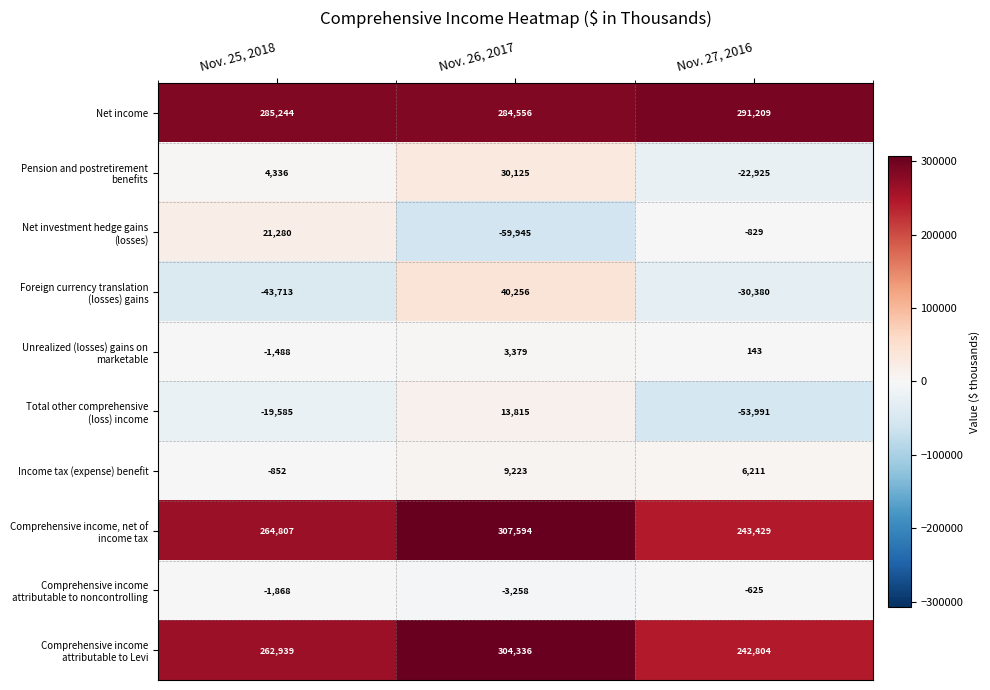

What is the difference between the highest and lowest values at Nov. 26, 2017?

367539